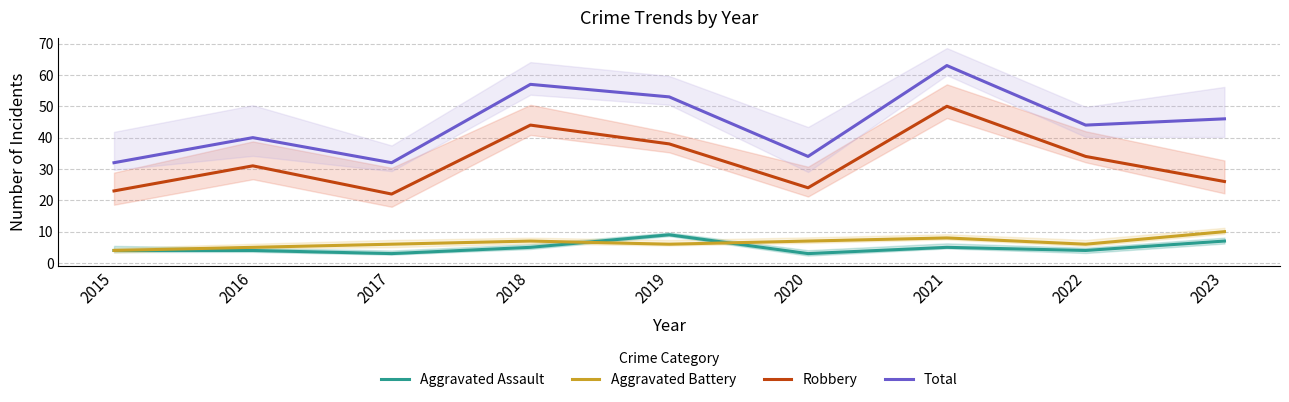

Which series has the widest spread of values?

Total